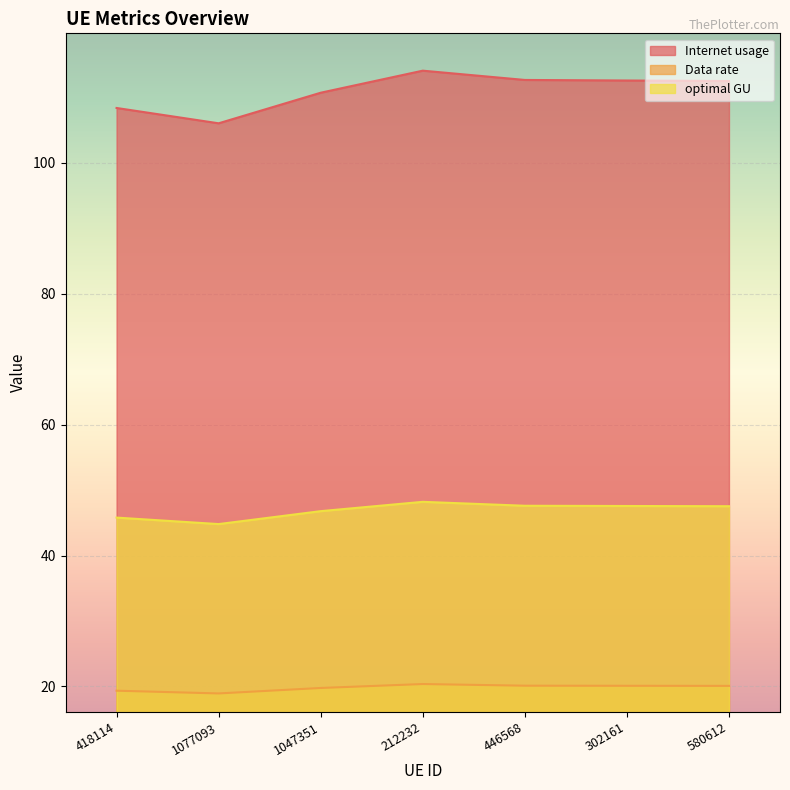

At which category does Internet usage reach its first local peak?

212232